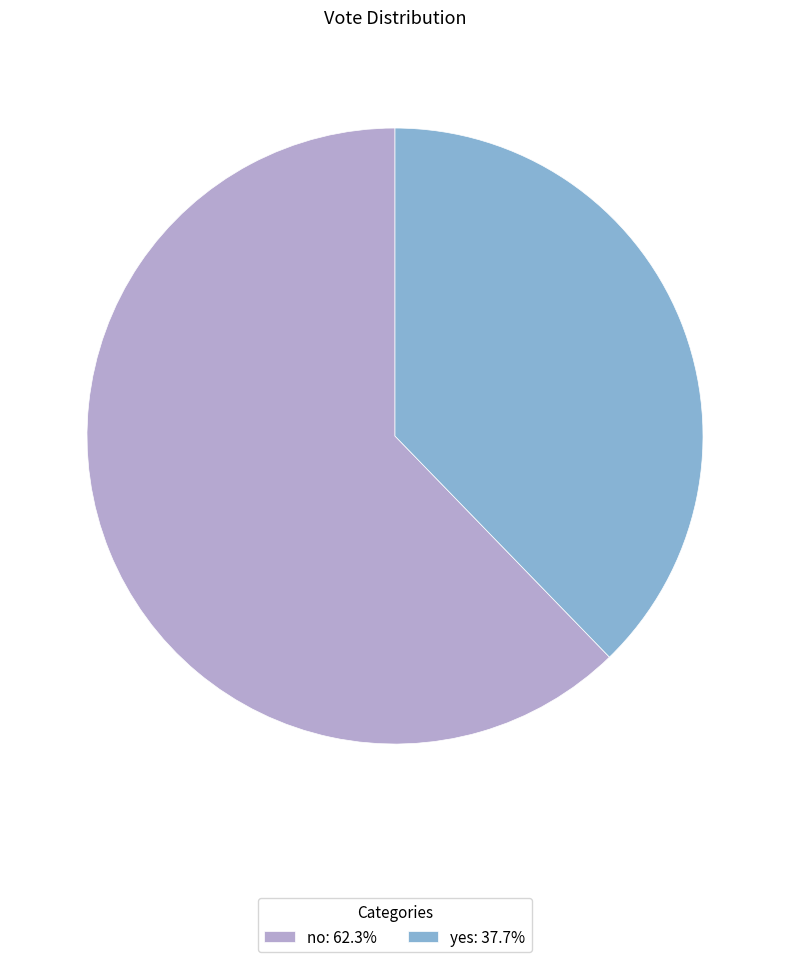

How many slices are in this pie chart?

2